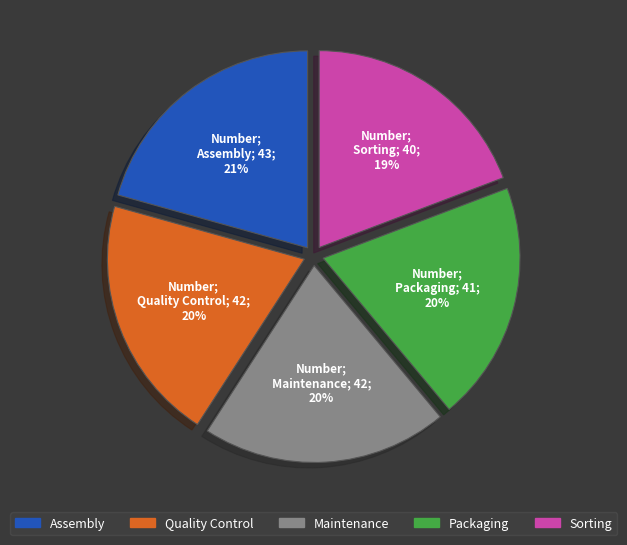

To the nearest percent, what is the average slice percentage?

20%